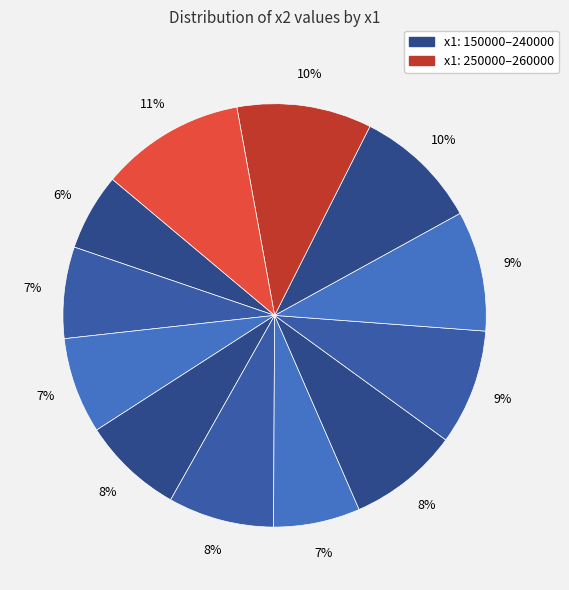

Count the number of slices in the pie.

12